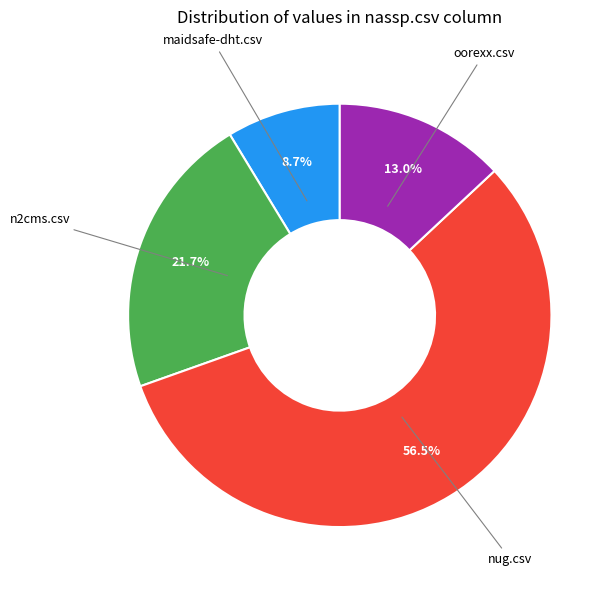

Is there any slice that represents more than half of the pie?

Yes